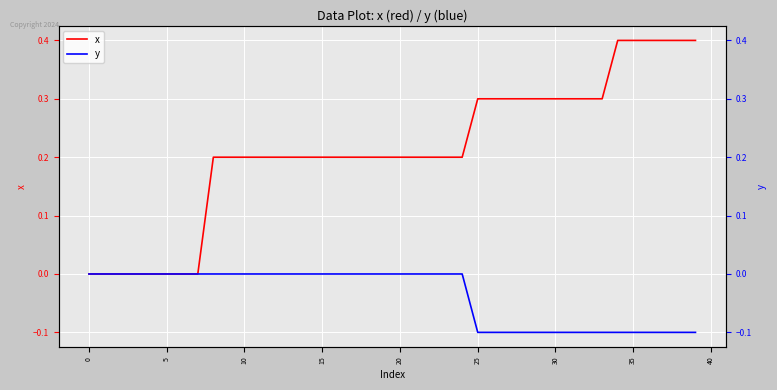

What is the total value across all series at 19?

0.2